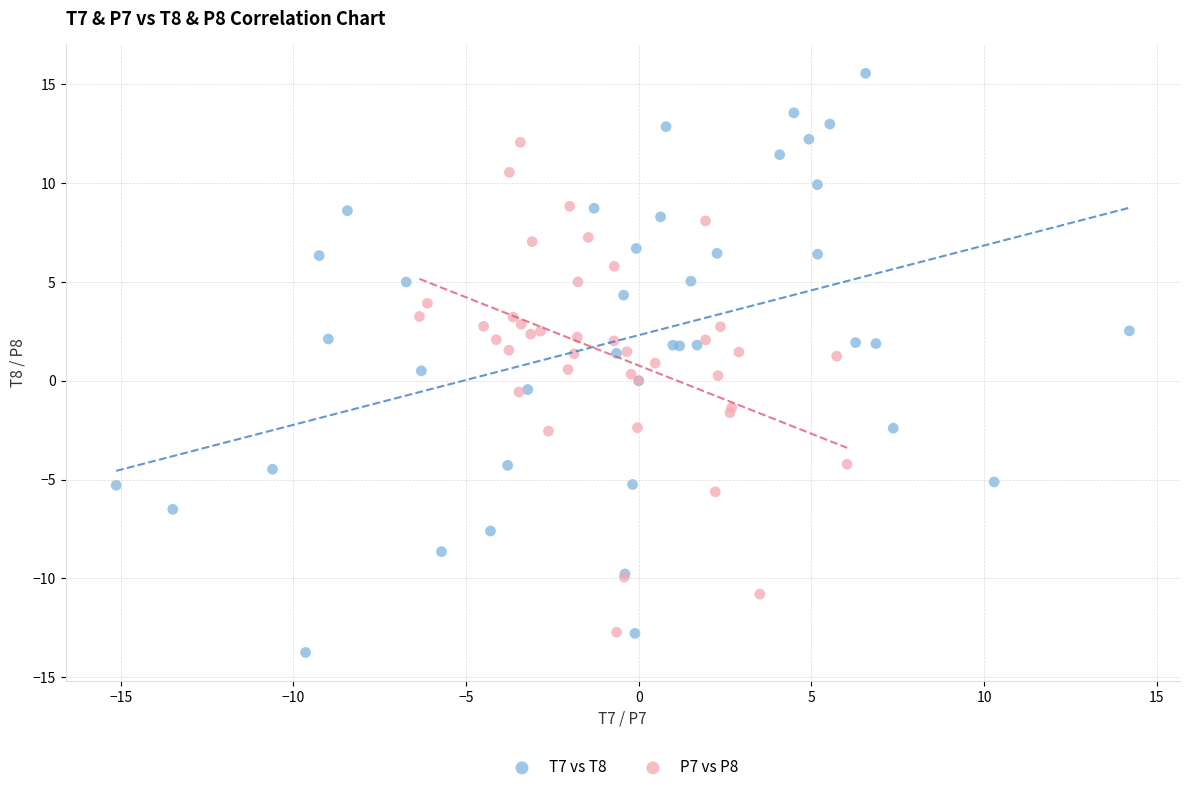

Which series contains the highest Y value?

T7 vs T8